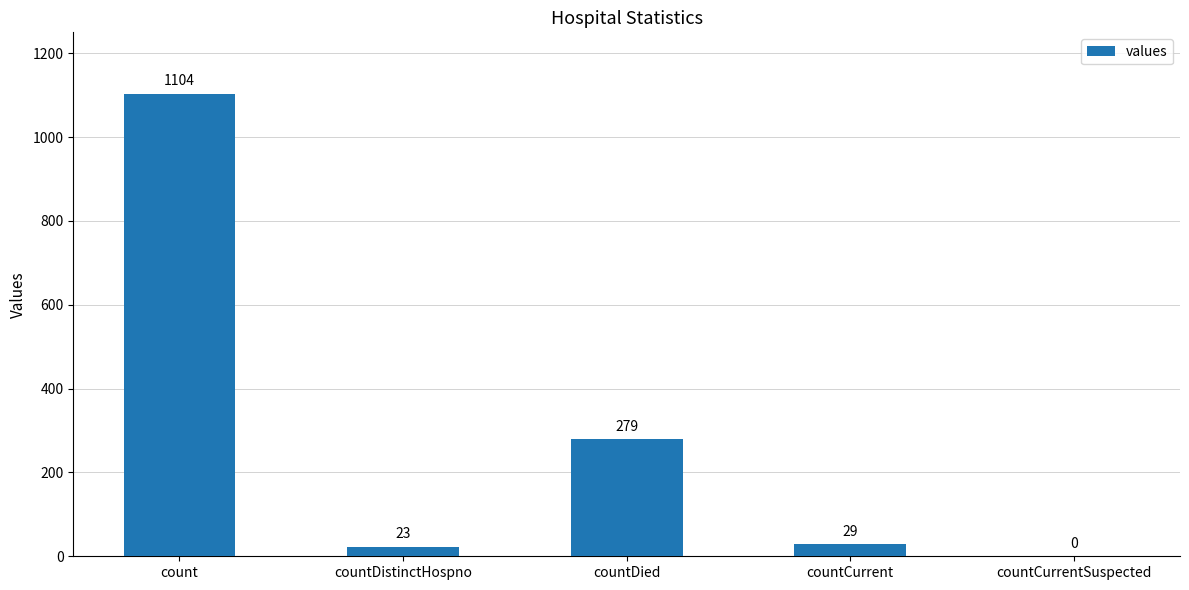

The value at count is 739. True or false?

False